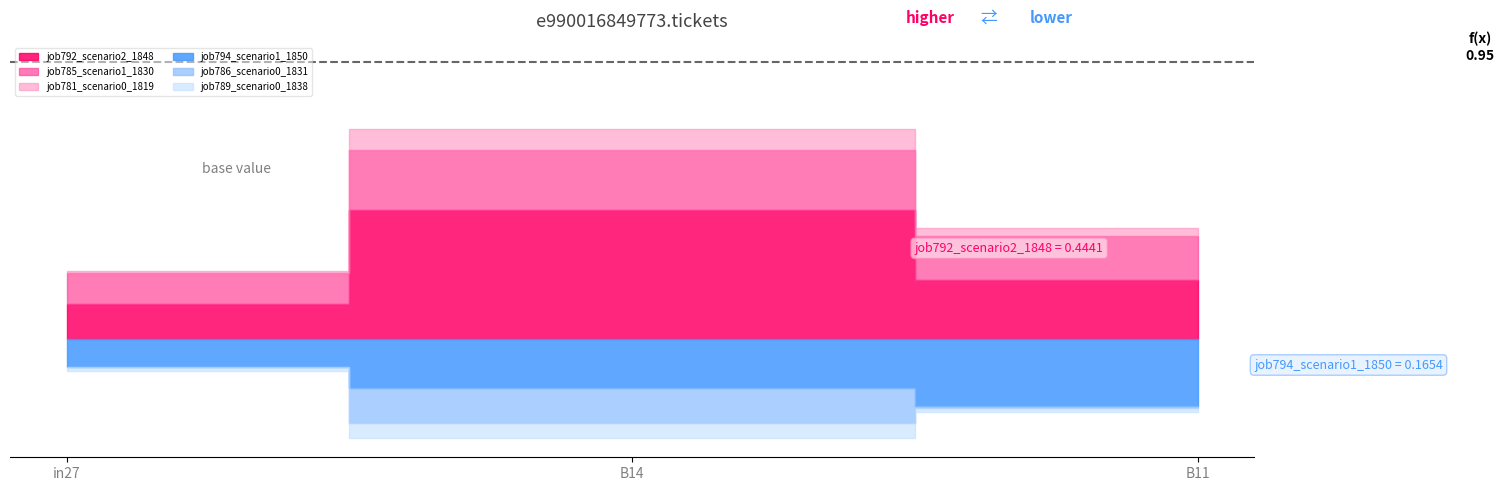

What is the label of the 3rd point from the right?

in27